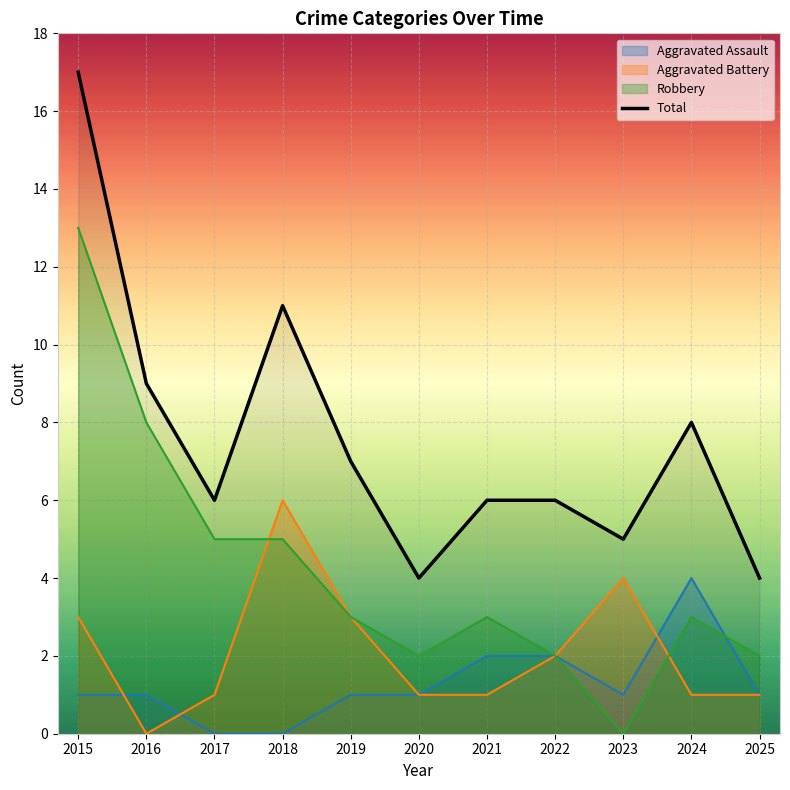

Which label corresponds to the largest value in the chart?

2015